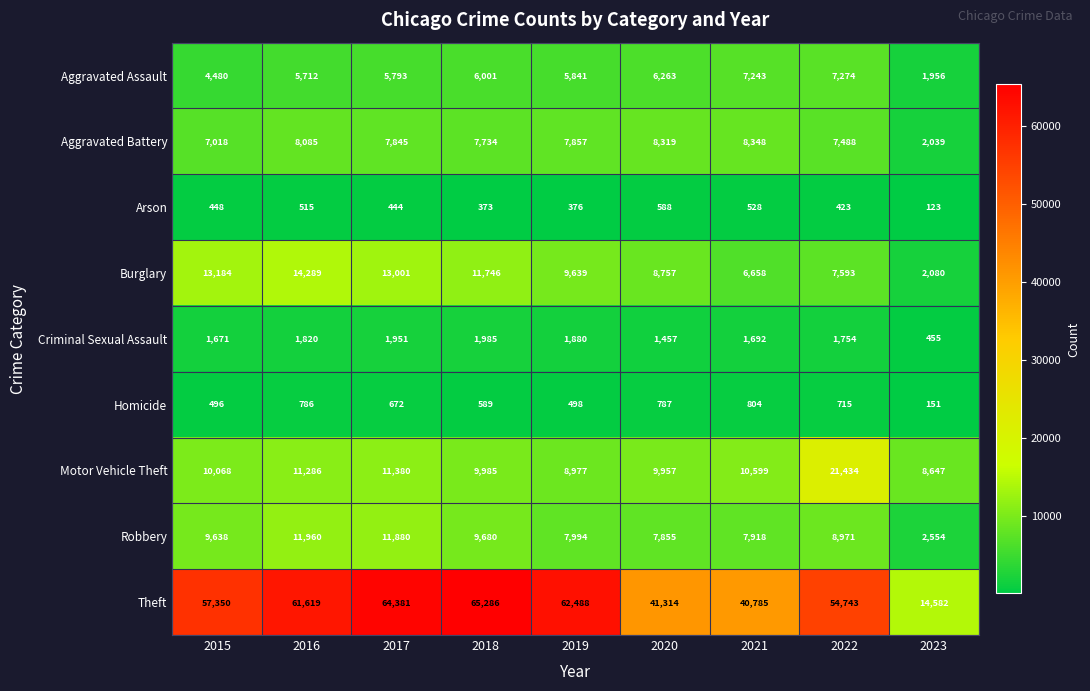

Which series has the largest range (max minus min)?

Theft